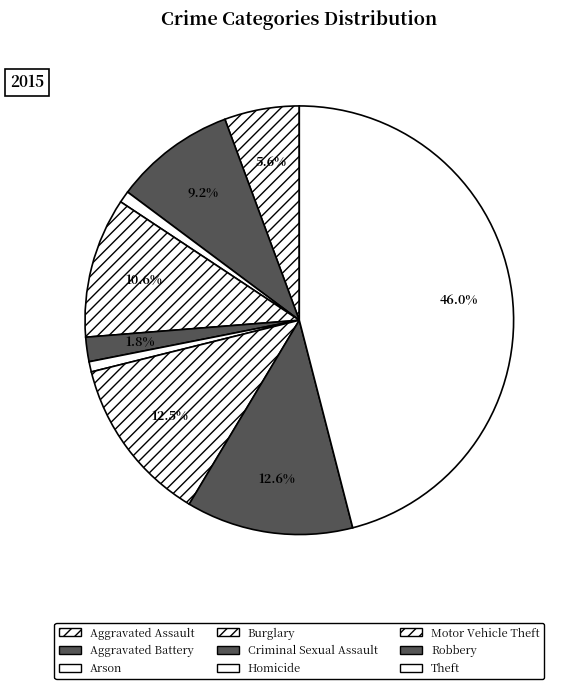

To the nearest percent, what portion does Aggravated Assault represent?

6%